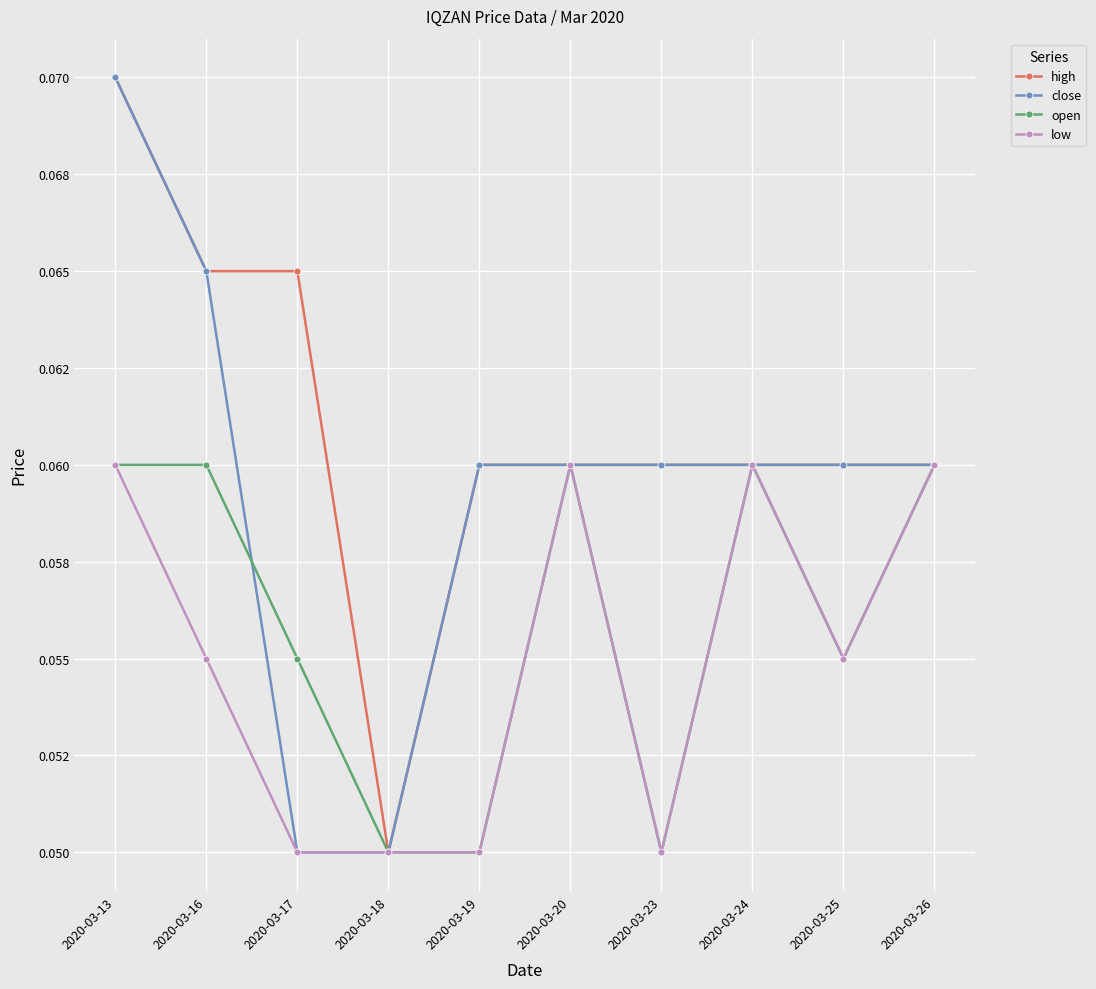

The value of open at 2020-03-16 is 0.1. True or false?

True